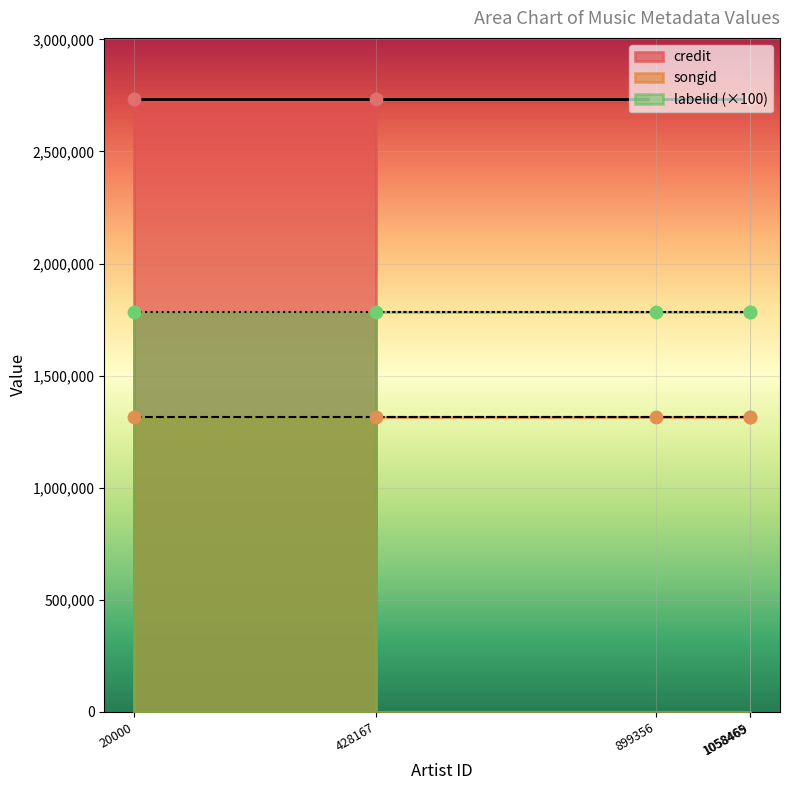

Which series has the widest spread of Y values?

credit